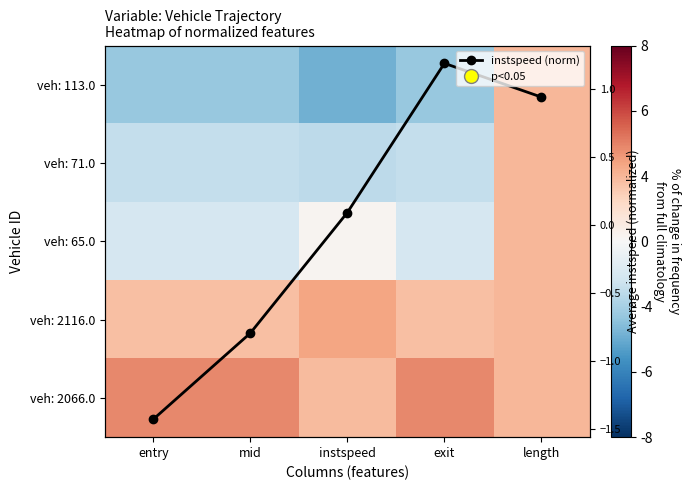

Which label corresponds to the smallest value in the chart?

instspeed